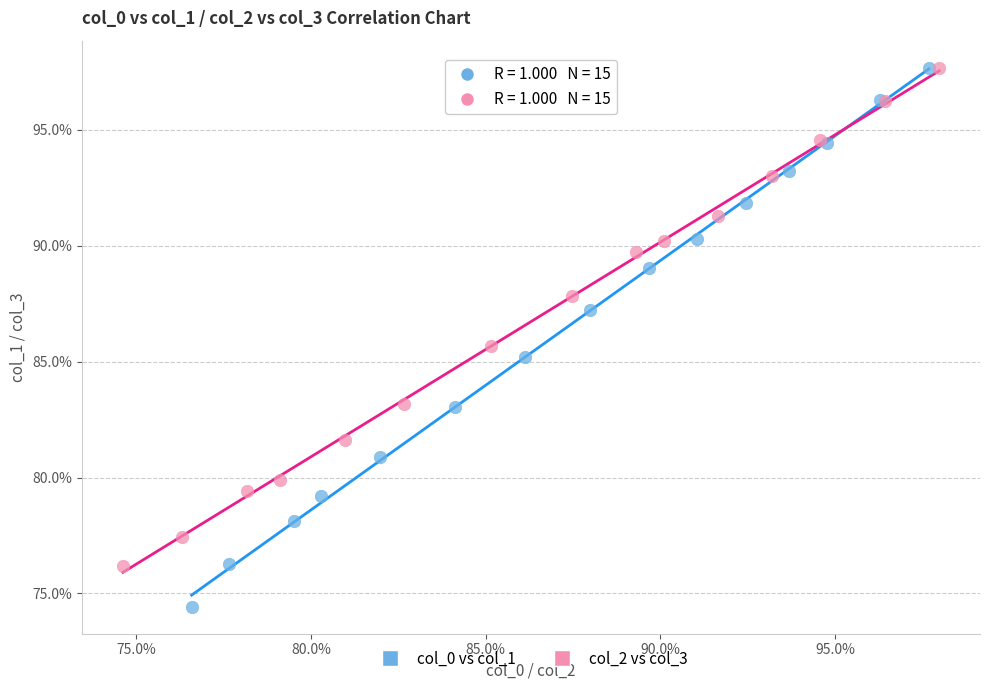

What are all the series names shown in the legend?

col_0 vs col_1, col_2 vs col_3